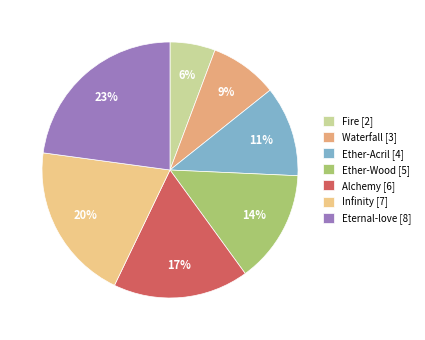

What is the ratio of the value at Alchemy to the value at Ether-Wood?

1.2